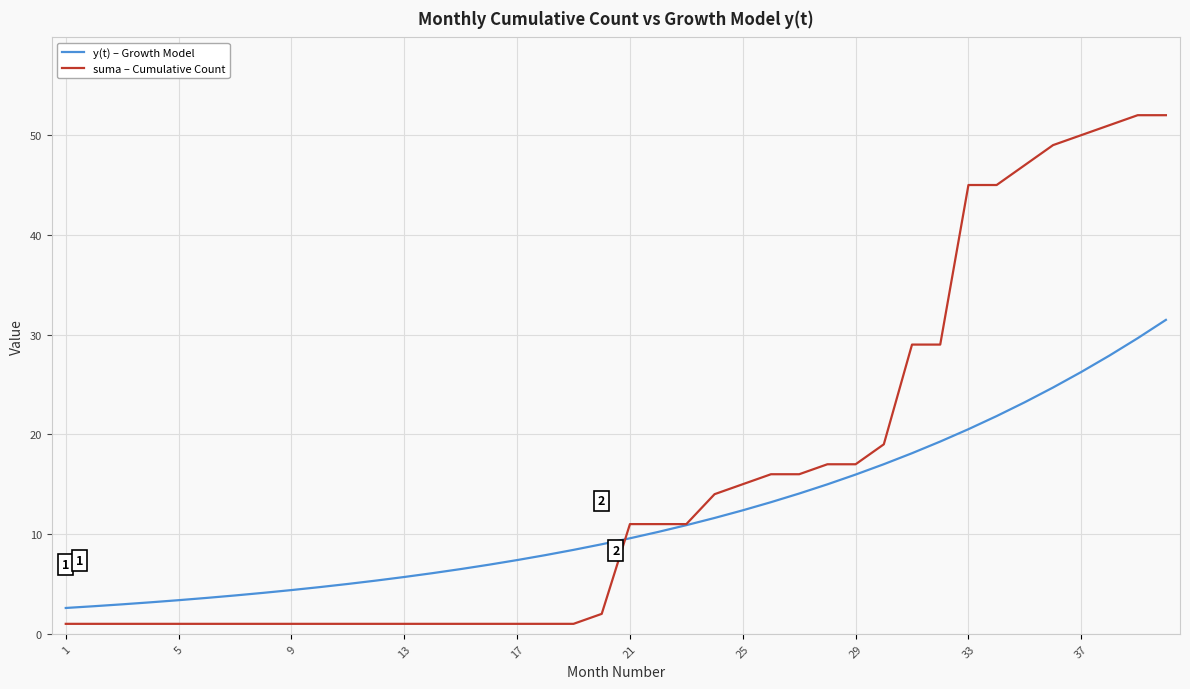

Which series has the widest spread of values?

suma – Cumulative Count